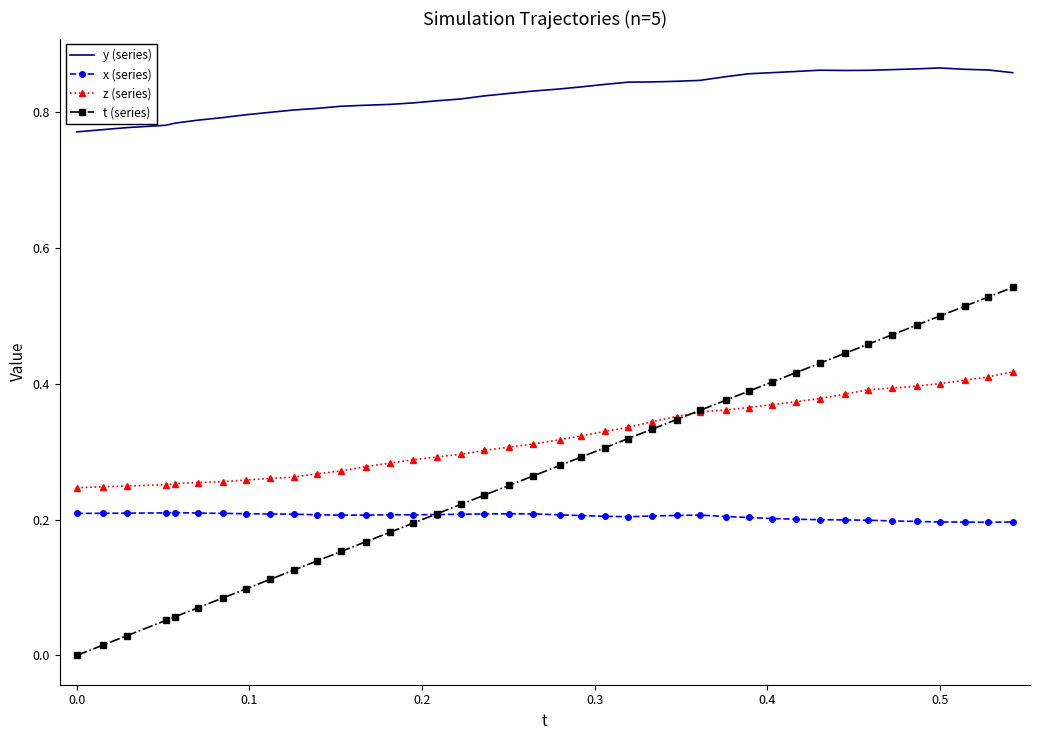

Count the x (series) values in the range 0 to 1.

40